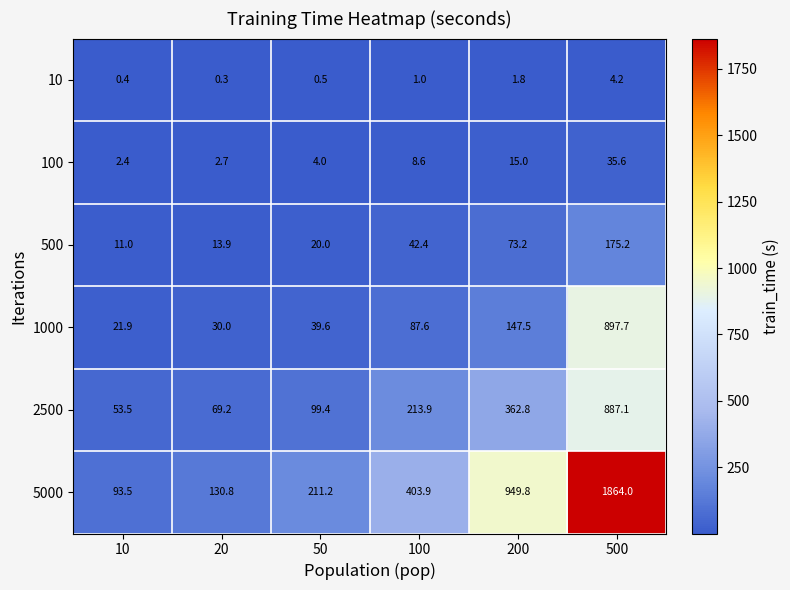

How many categories are shown in the chart?

6